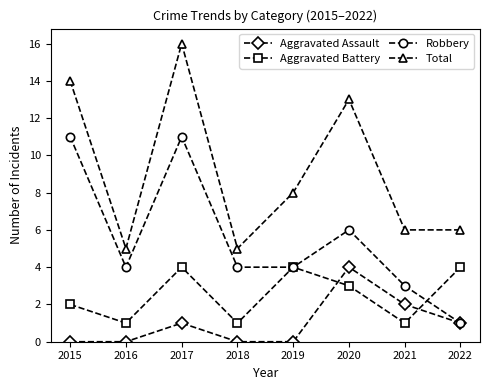

What is the value of the Aggravated Battery point at the 3rd from the left?

4